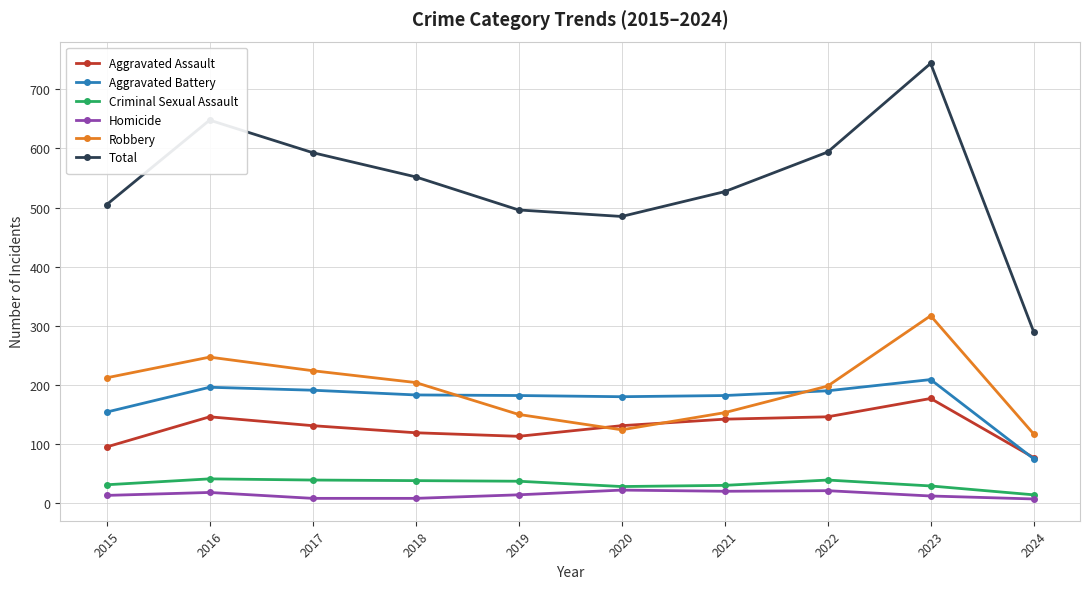

Which series has the largest total across all categories?

Total